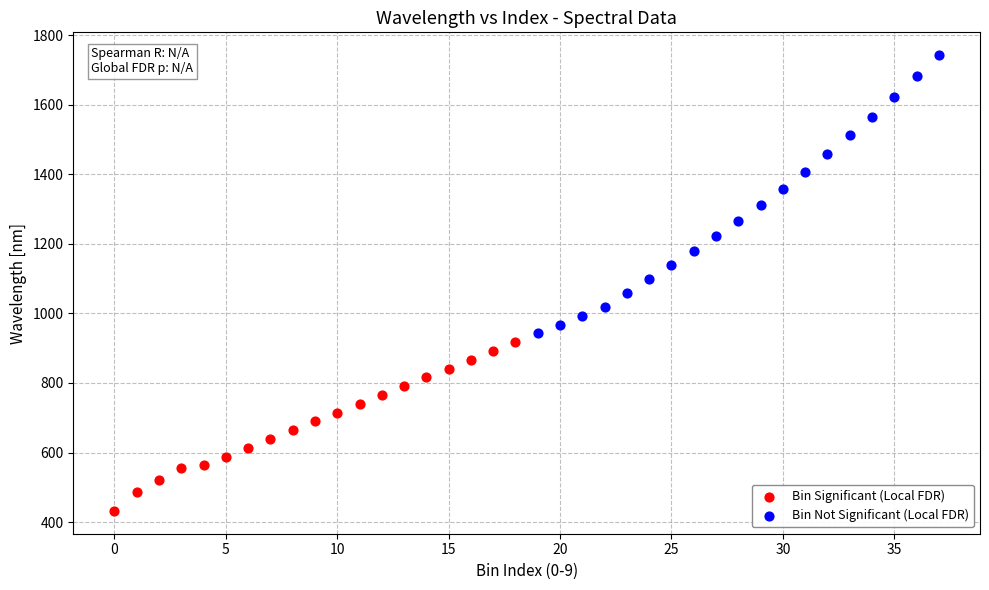

Which series reaches the maximum Y coordinate?

Bin Not Significant (Local FDR)